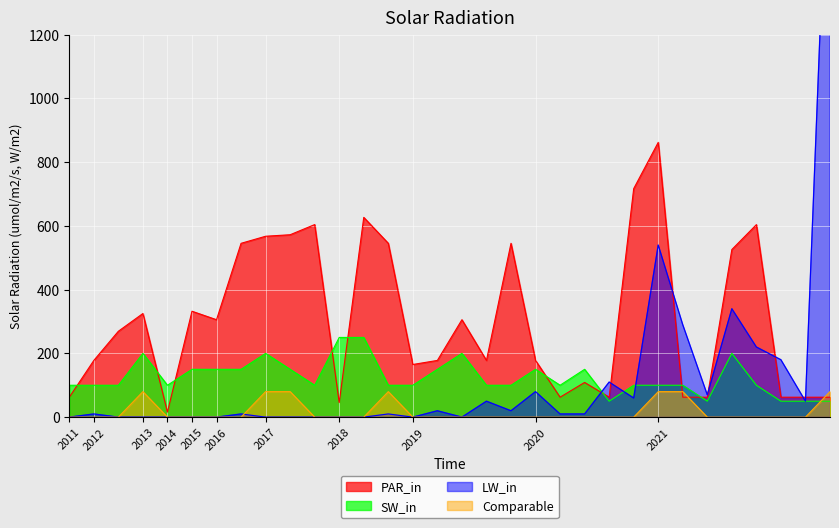

True or false: SW_in has a value of 250.0 at 2018.

True